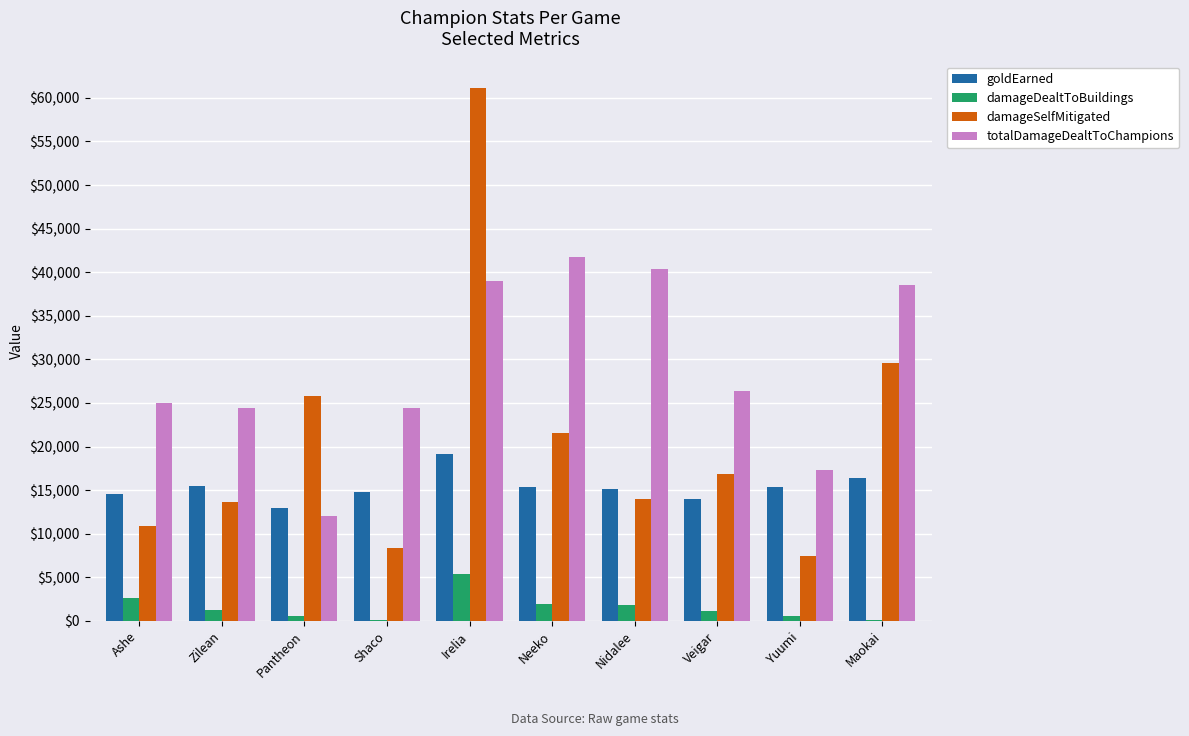

What is the total value across all series at Zilean?

54884